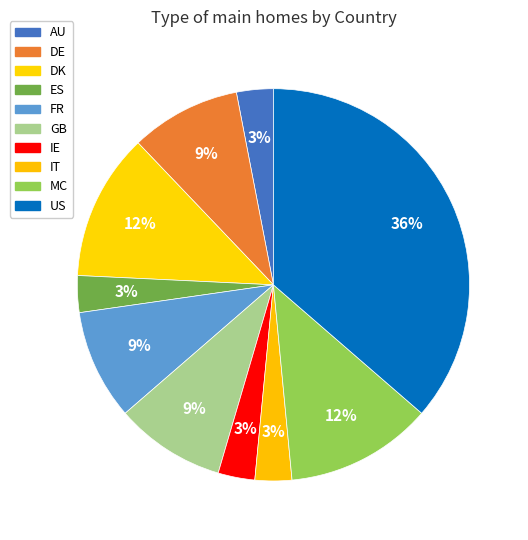

Which category has the biggest portion of the pie?

US